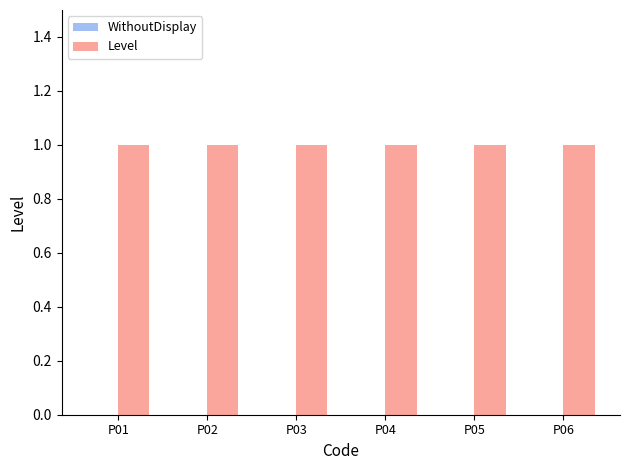

Reading left to right, extract all data points from this chart.

WithoutDisplay: 0	0	0	0	0	0
Level: 1	1	1	1	1	1